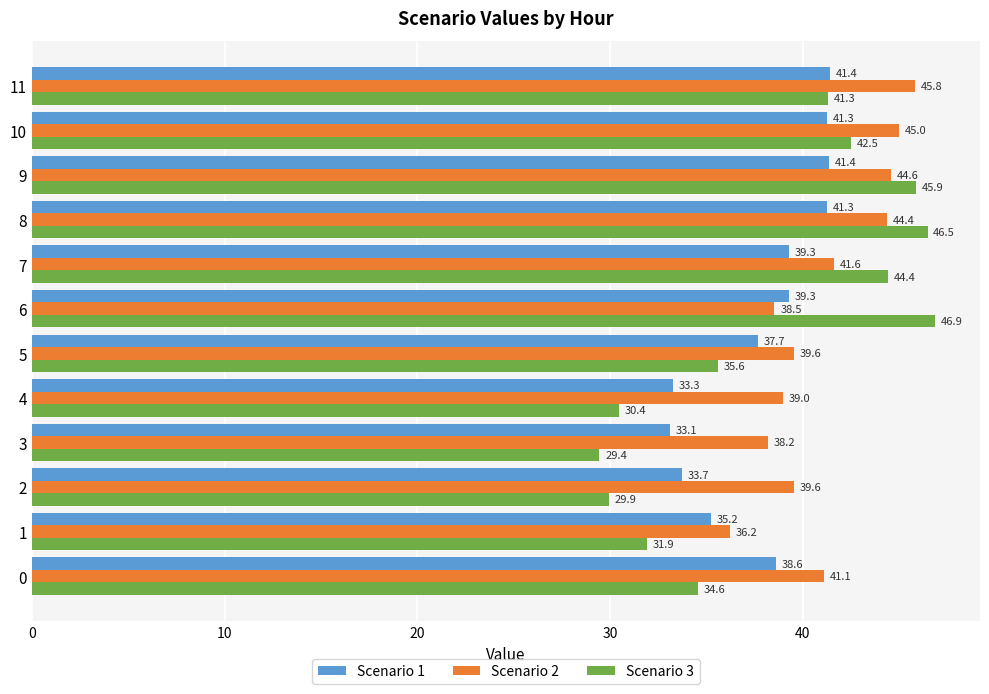

What is the maximum value shown in the chart?

46.9